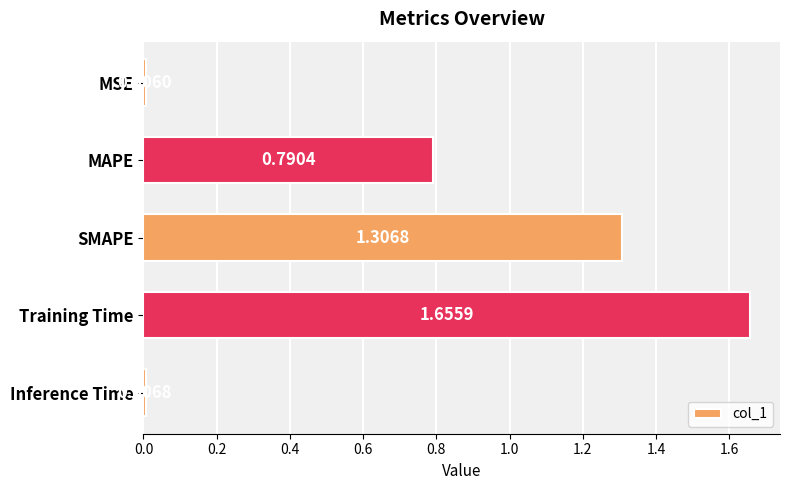

How many series are shown in this chart?

1